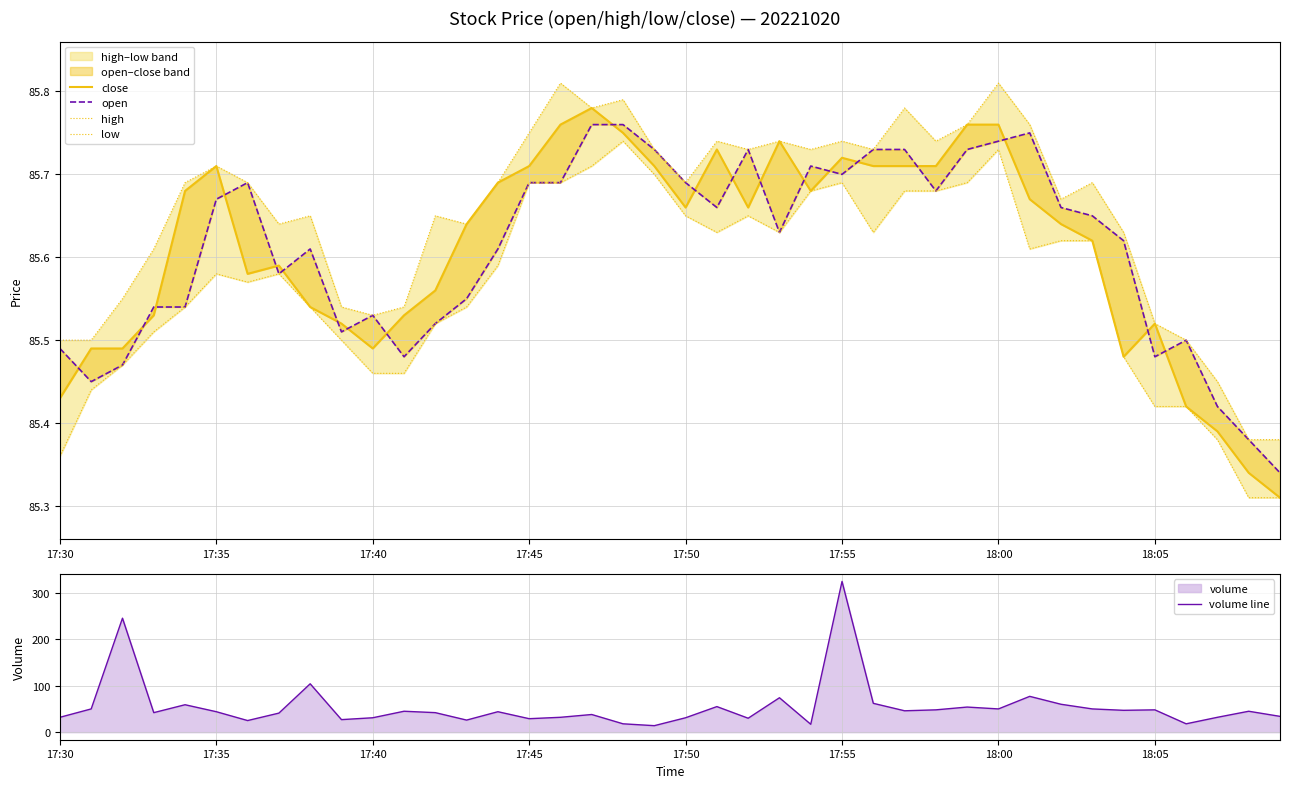

What is the maximum value for high?

85.8